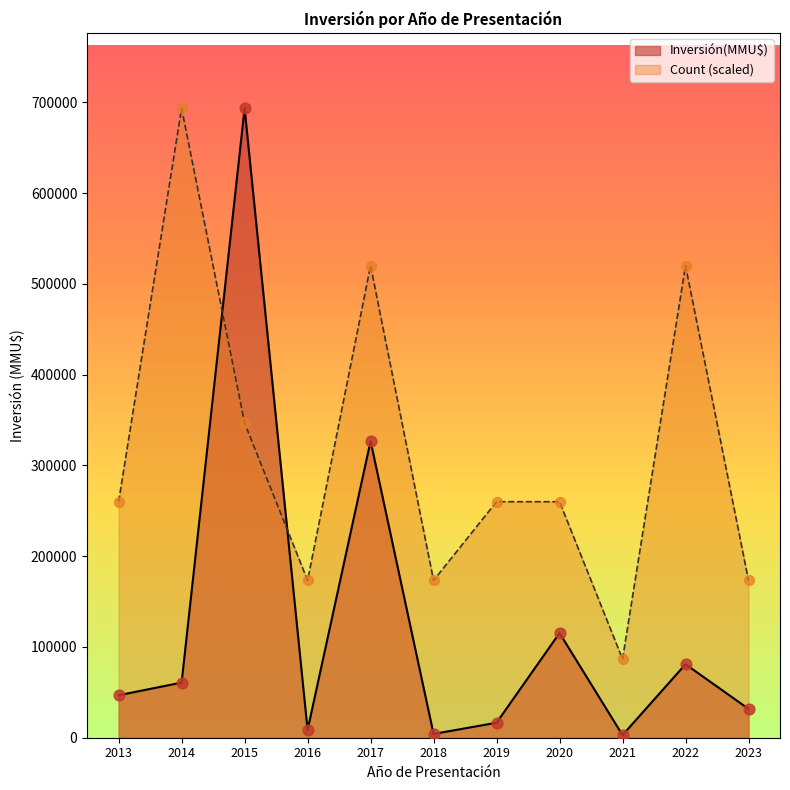

At which category is the sum across all series the highest?

2015